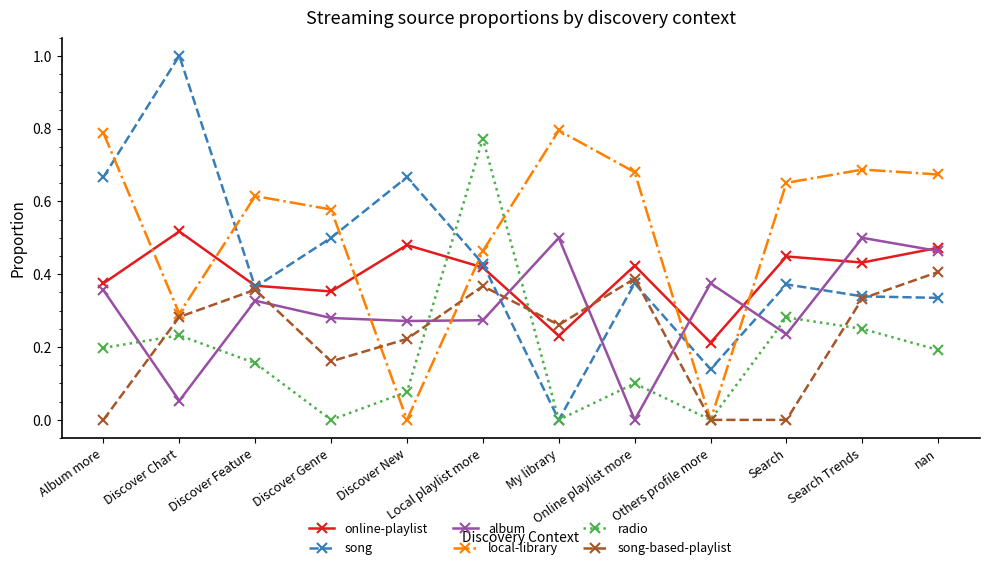

What are all the series names shown in the legend?

online-playlist, song, album, local-library, radio, song-based-playlist